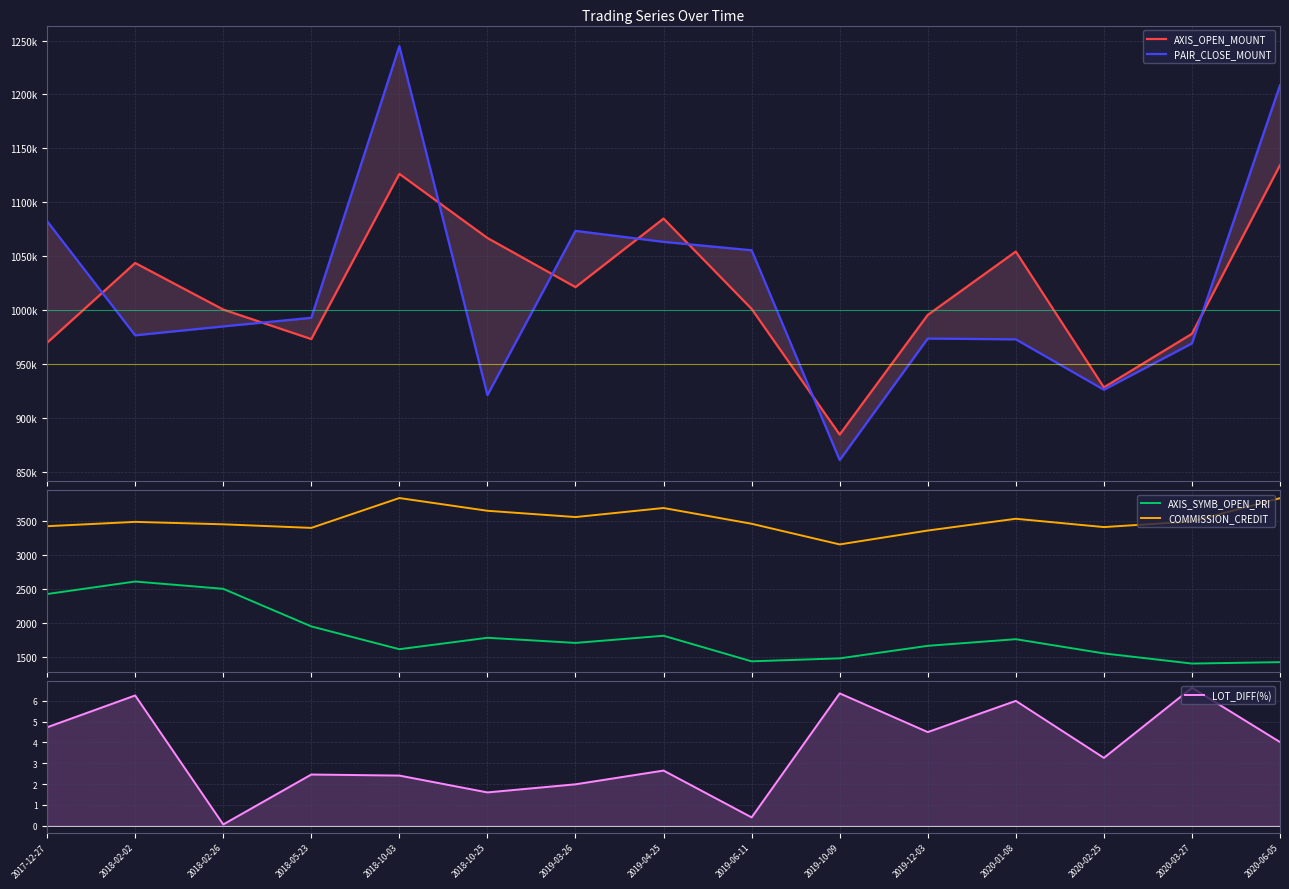

True or false: AXIS_OPEN_MOUNT and LOT_DIFF(%) cross at least once.

False